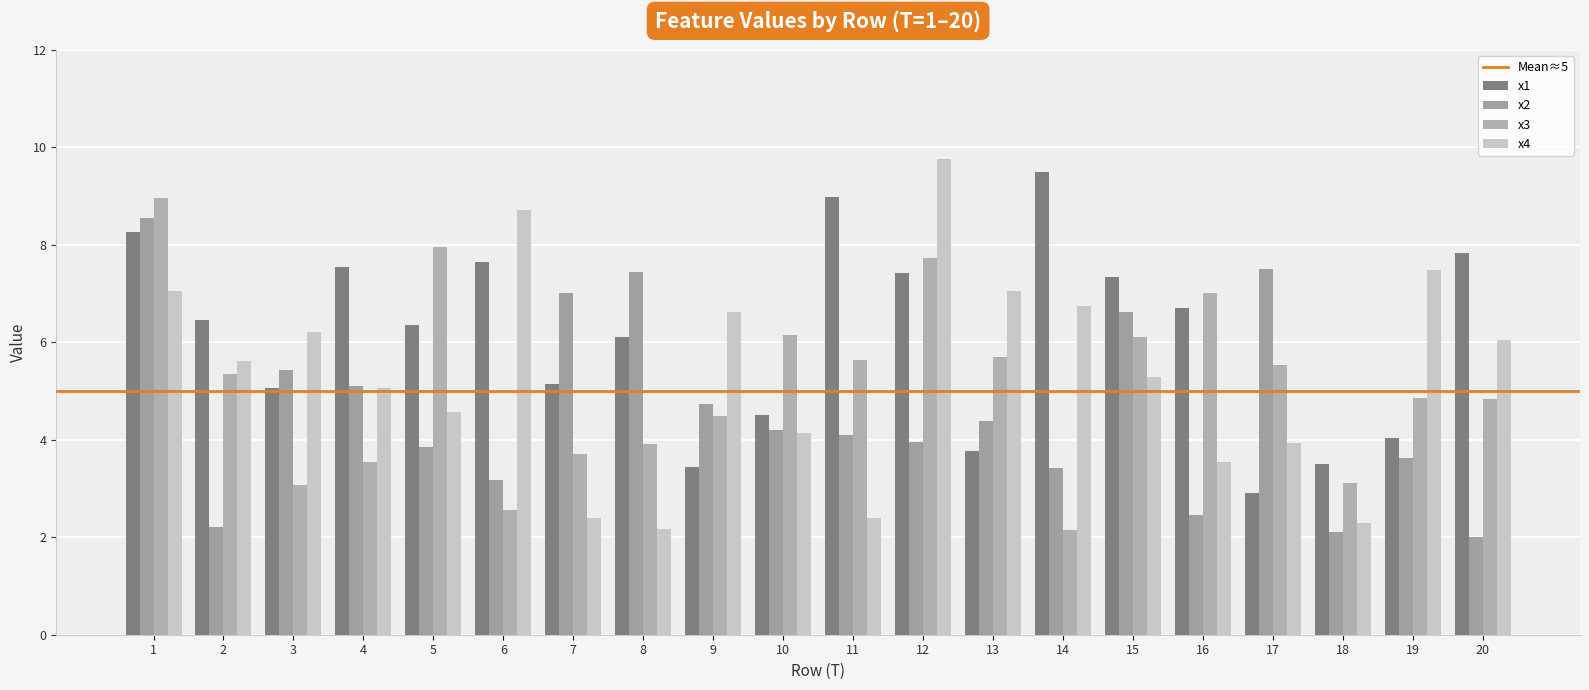

Is it true that x4 equals 7.1 at 1?

True